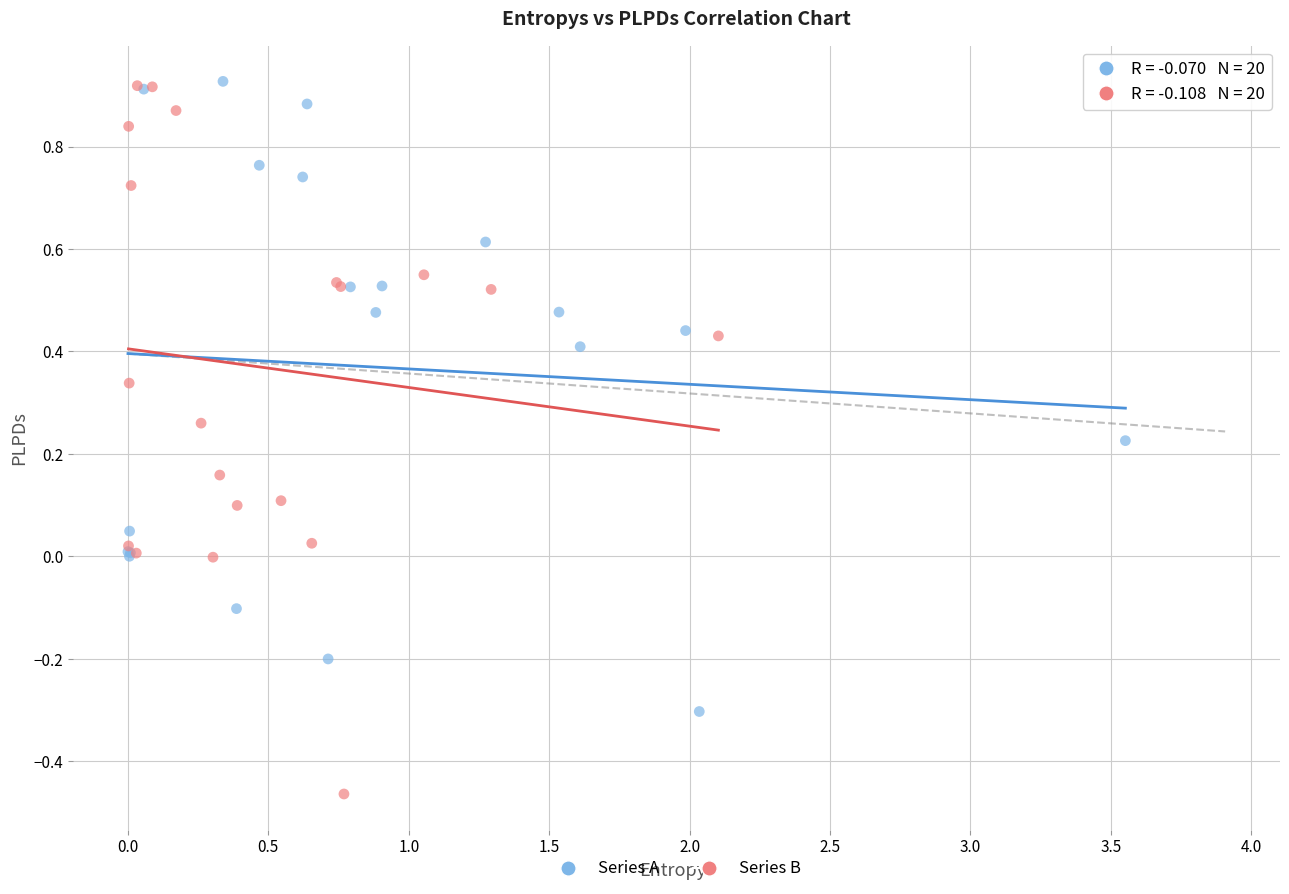

Which series has the largest Y range (max minus min)?

Series B